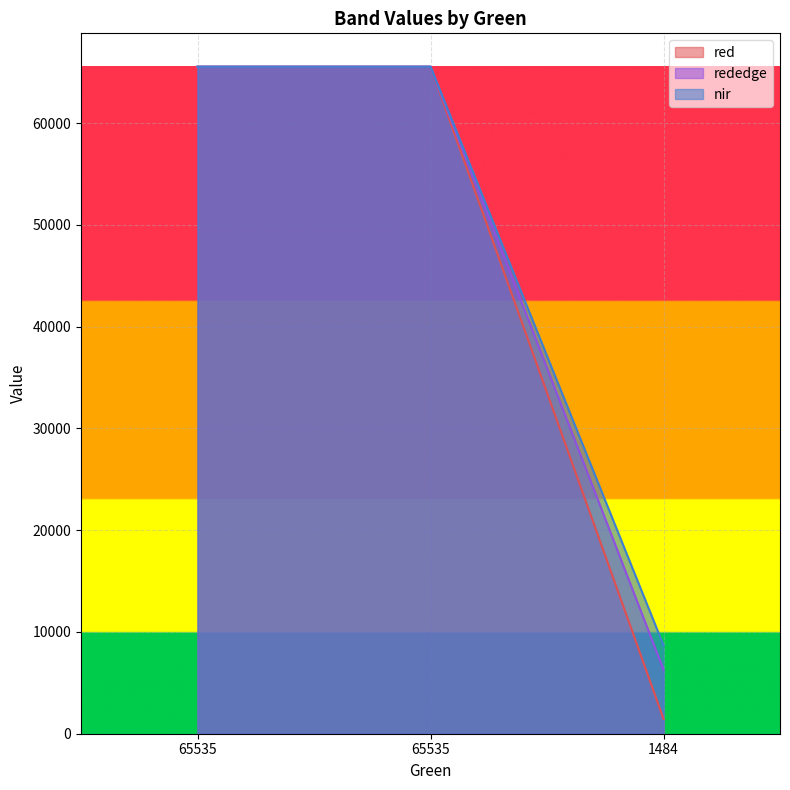

Rank the categories by nir value from highest to lowest.

65535, 65535, 1484